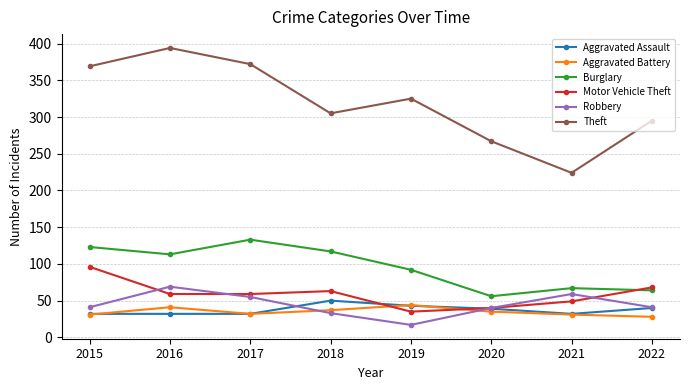

In Aggravated Battery, how many points are lower than both neighbors (excluding endpoints)?

1